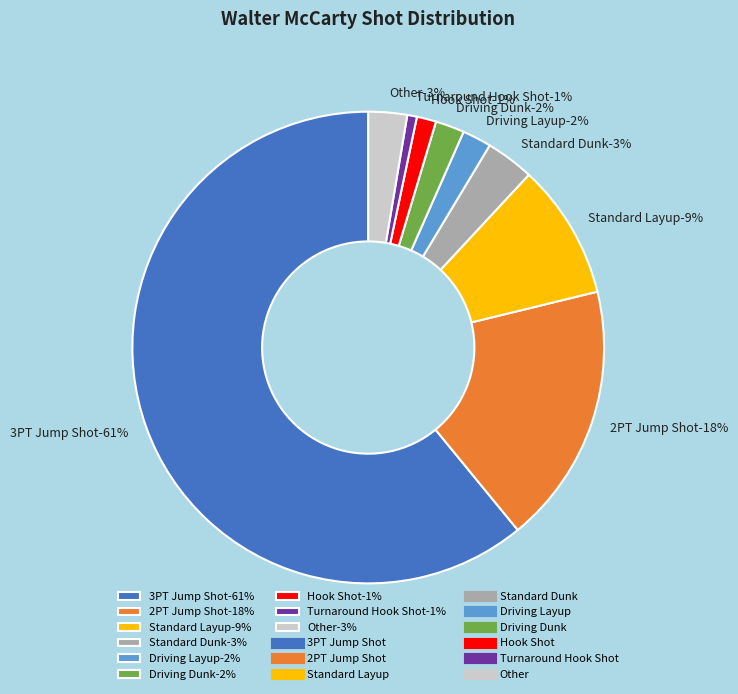

Which category has the biggest portion of the pie?

3PT Jump Shot